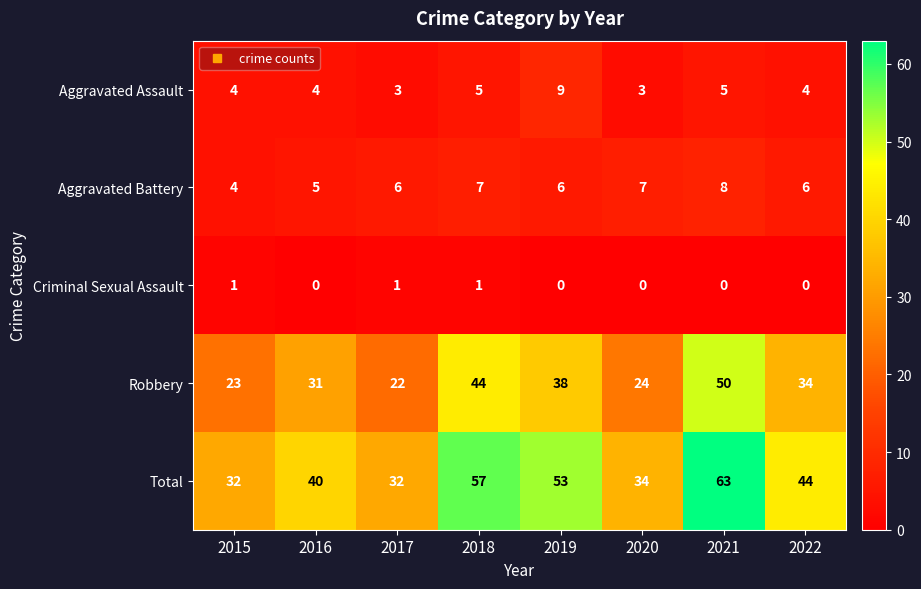

List the series in order of their peak value, lowest first.

Criminal Sexual Assault, Aggravated Battery, Aggravated Assault, Robbery, Total